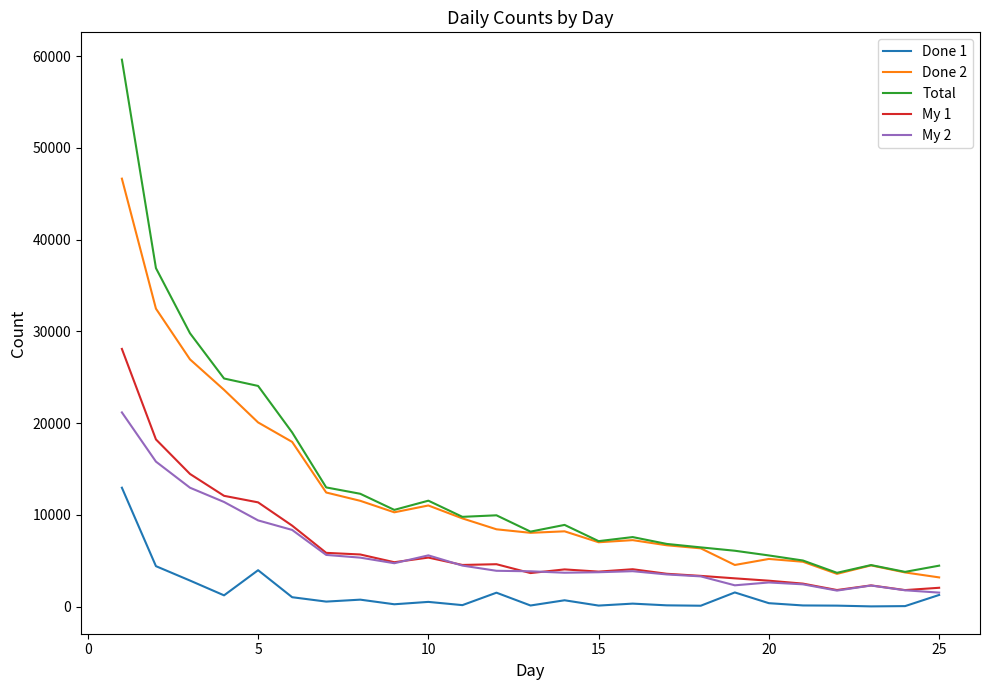

True or false: Done 1 and Total intersect in this chart.

False